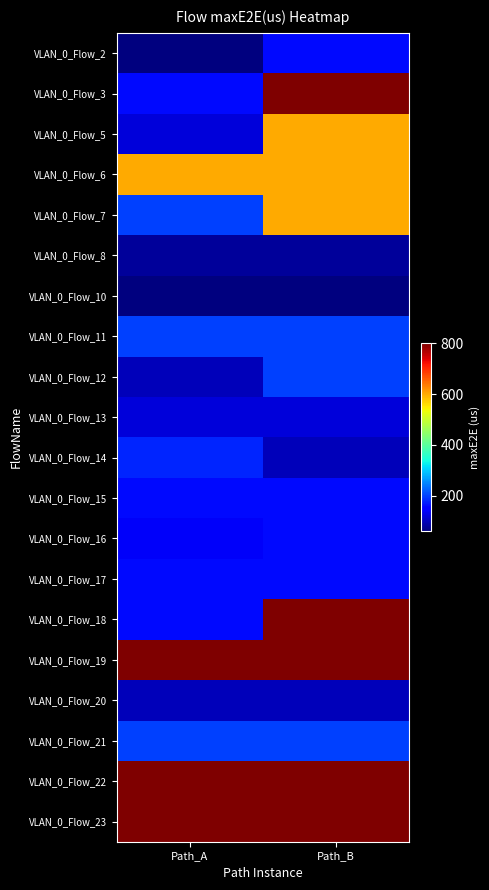

What is the minimum value shown in the chart?

60